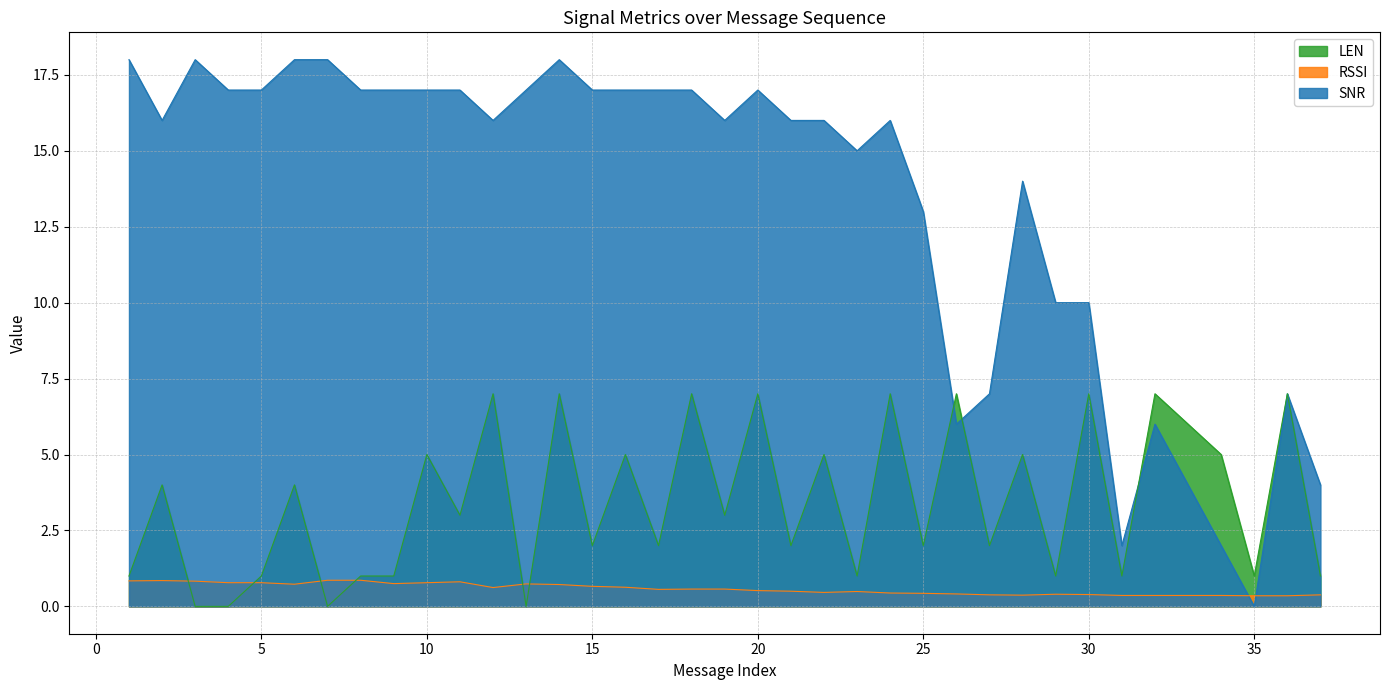

Is it true that SNR equals 18.0 at 3?

True